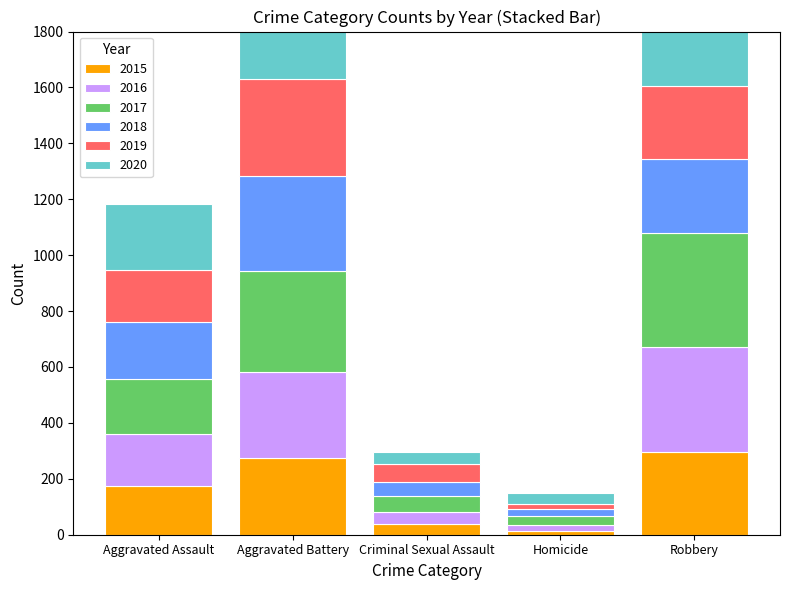

What is the lowest value of the 2015 series?

15